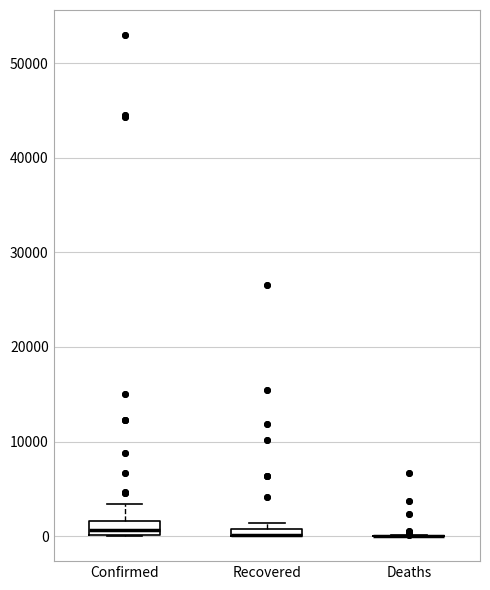

Where is the lower edge of the box for Recovered on the y-axis? The values are not printed on the chart, so give them approximately, as read against the axis.

0